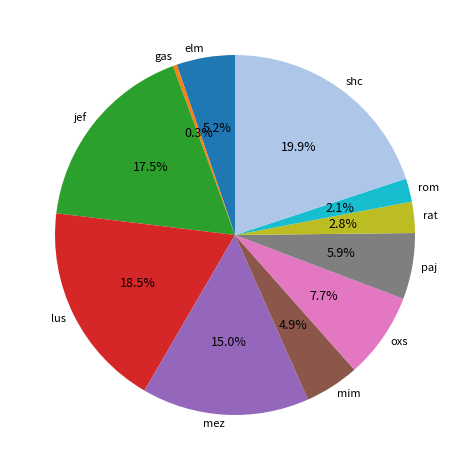

Is there a majority slice in this chart?

No